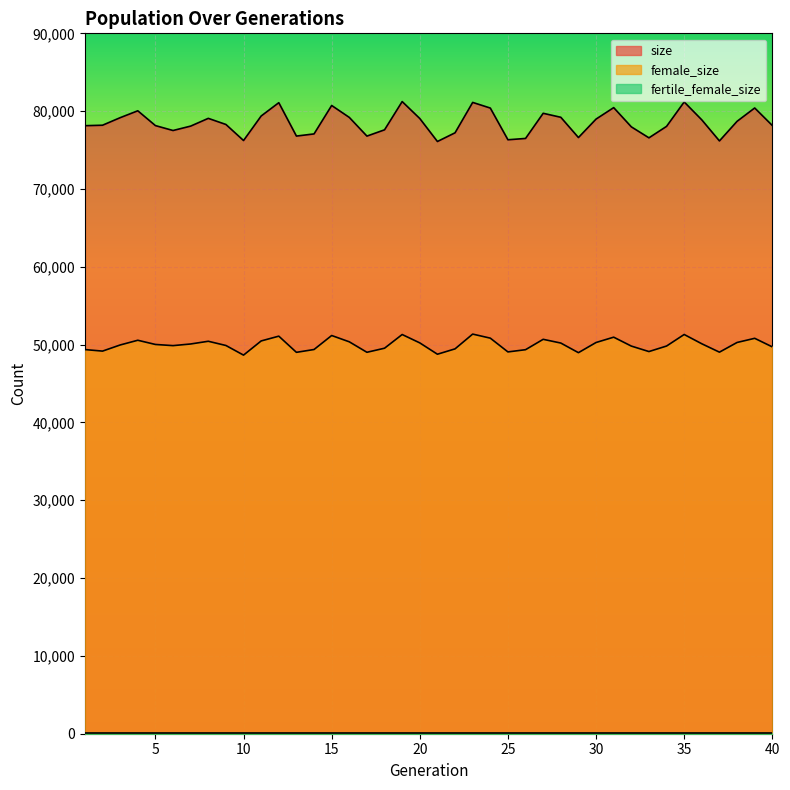

Does the chart display data point markers on the line(s)?

No